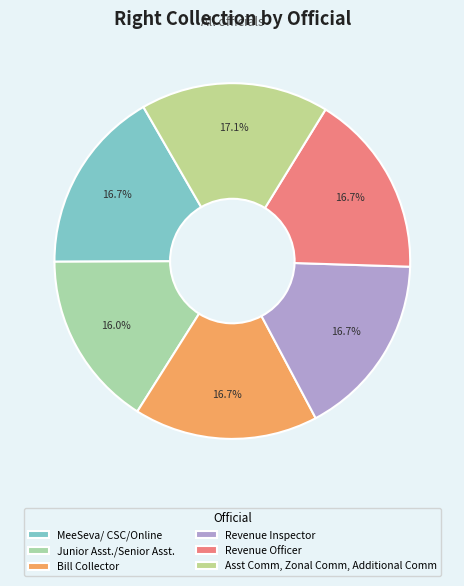

The Asst Comm, Zonal Comm, Additional Comm slice represents 17% of the pie. True or false?

True